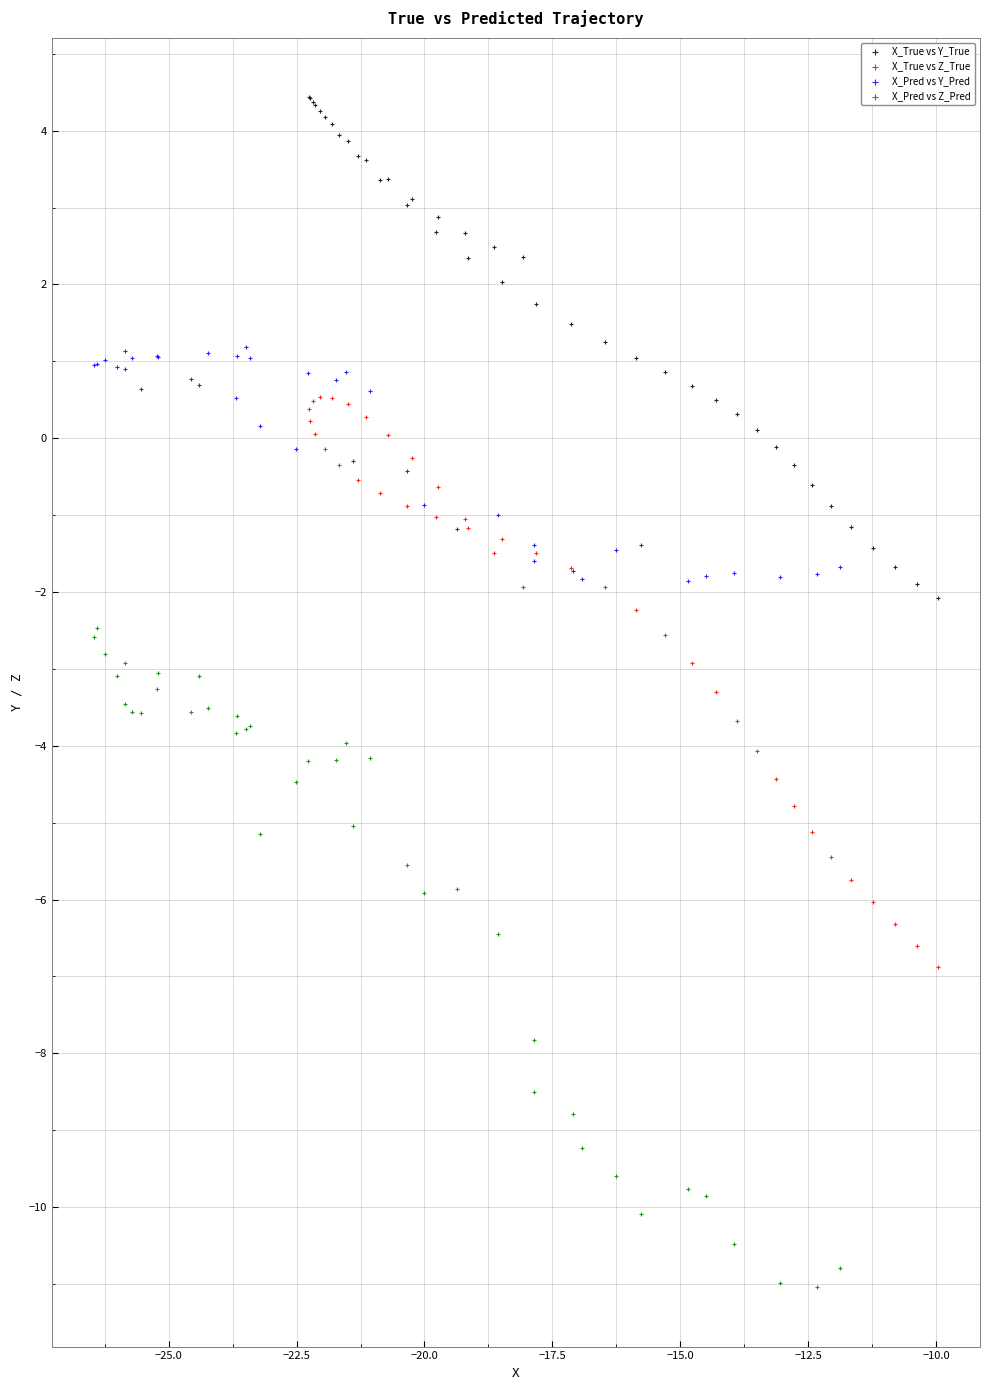

Which series contains the highest Y value?

X_True vs Y_True